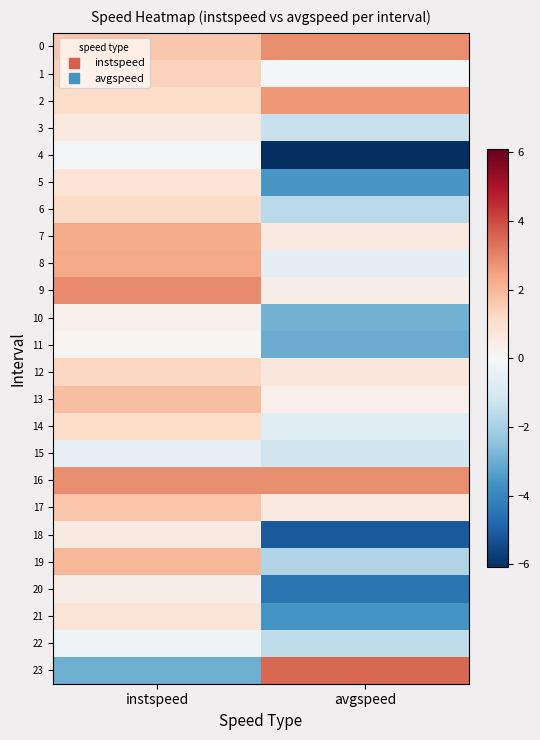

Reading right to left, extract all data points from this chart.

0: avgspeed=2.9	instspeed=1.6
1: avgspeed=-0.1	instspeed=1.4
2: avgspeed=2.6	instspeed=1.1
3: avgspeed=-1.3	instspeed=0.6
4: avgspeed=-6.1	instspeed=-0.1
5: avgspeed=-3.6	instspeed=0.8
6: avgspeed=-1.7	instspeed=1.2
7: avgspeed=0.6	instspeed=2.2
8: avgspeed=-0.6	instspeed=2.3
9: avgspeed=0.4	instspeed=2.9
10: avgspeed=-2.9	instspeed=0.3
11: avgspeed=-3.0	instspeed=0.1
12: avgspeed=0.7	instspeed=1.3
13: avgspeed=0.3	instspeed=1.8
14: avgspeed=-0.7	instspeed=1.1
15: avgspeed=-1.1	instspeed=-0.5
16: avgspeed=2.8	instspeed=2.8
17: avgspeed=0.6	instspeed=1.7
18: avgspeed=-5.1	instspeed=0.5
19: avgspeed=-1.8	instspeed=2.0
20: avgspeed=-4.5	instspeed=0.4
21: avgspeed=-3.6	instspeed=0.8
22: avgspeed=-1.6	instspeed=-0.3
23: avgspeed=3.5	instspeed=-3.0